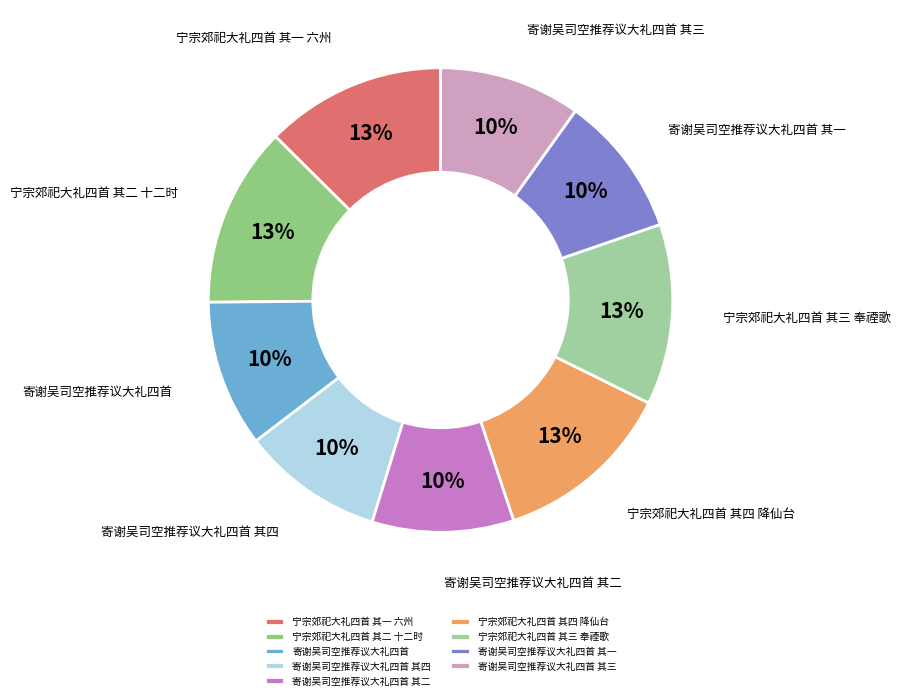

Is 寄谢吴司空推荐议大礼四首 其一 the majority of the pie?

No